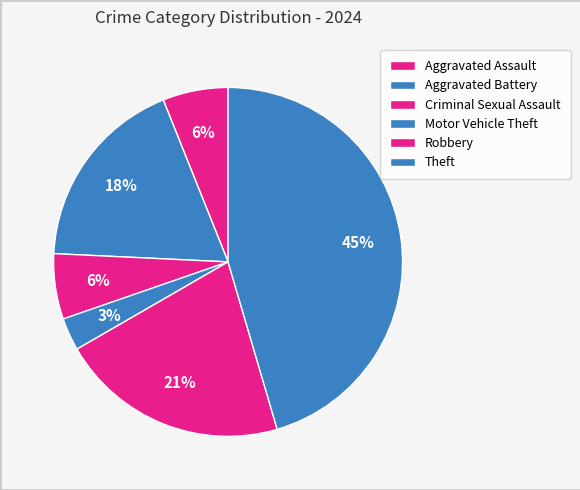

How many slices are in this pie chart?

6